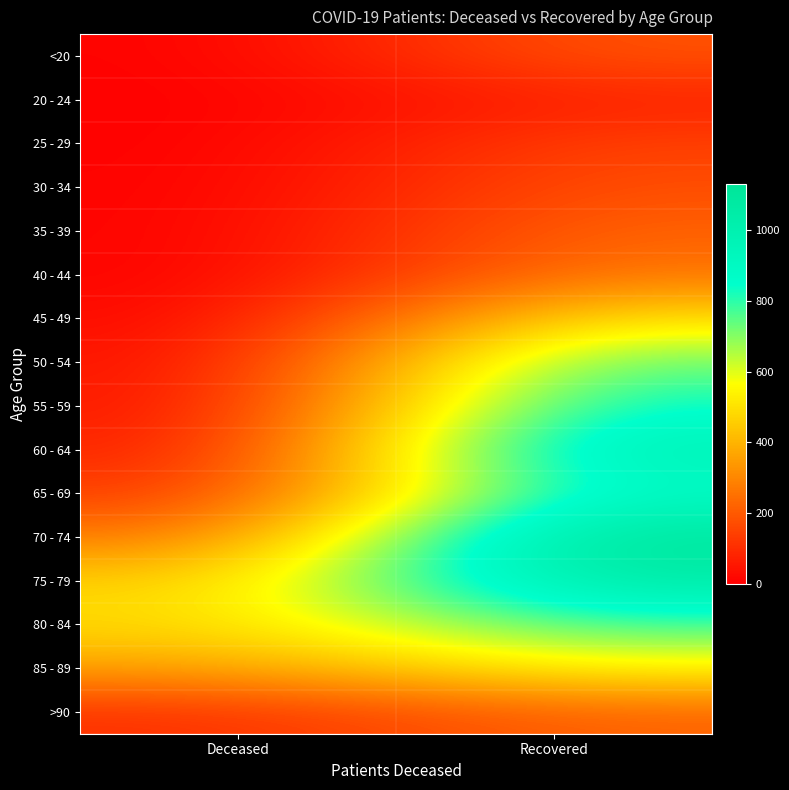

List the series in order of their peak value, highest first.

70 - 74, 75 - 79, 60 - 64, 65 - 69, 55 - 59, 80 - 84, 50 - 54, 85 - 89, 45 - 49, 40 - 44, 35 - 39, >90, <20, 30 - 34, 25 - 29, 20 - 24